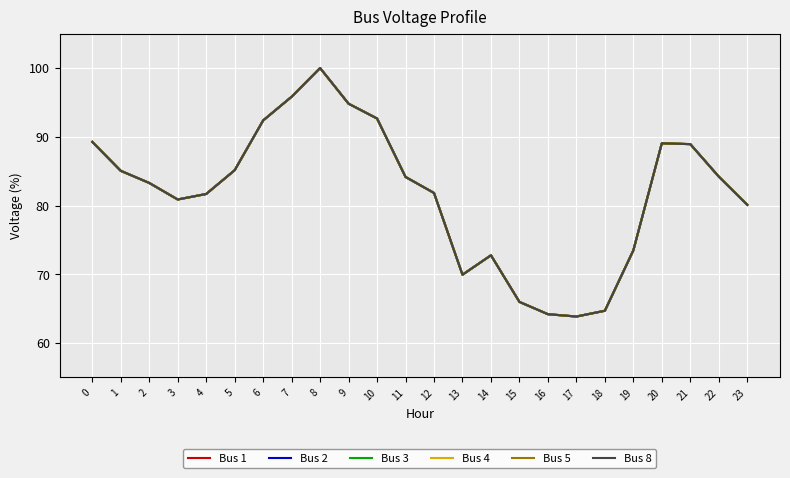

Does the chart display data point markers on the line(s)?

No